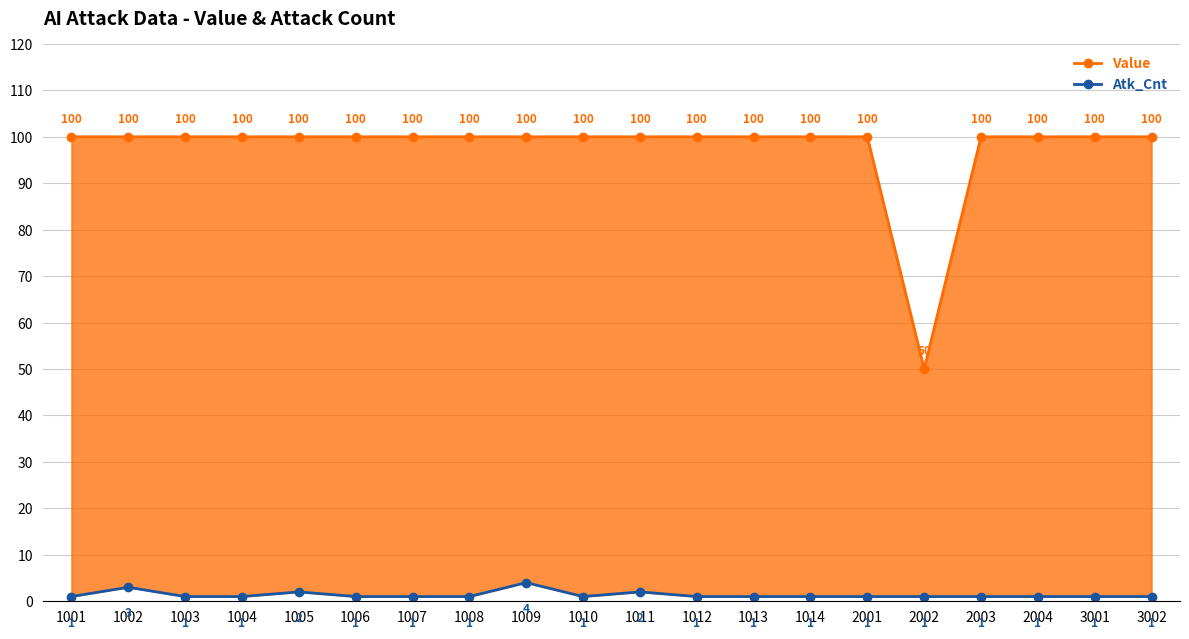

Reading right to left, list all the values displayed in this chart.

Value: 3002=100	3001=100	2004=100	2003=100	2002=50	2001=100	1014=100	1013=100	1012=100	1011=100	1010=100	1009=100	1008=100	1007=100	1006=100	1005=100	1004=100	1003=100	1002=100	1001=100
Atk_Cnt: 3002=1	3001=1	2004=1	2003=1	2002=1	2001=1	1014=1	1013=1	1012=1	1011=2	1010=1	1009=4	1008=1	1007=1	1006=1	1005=2	1004=1	1003=1	1002=3	1001=1